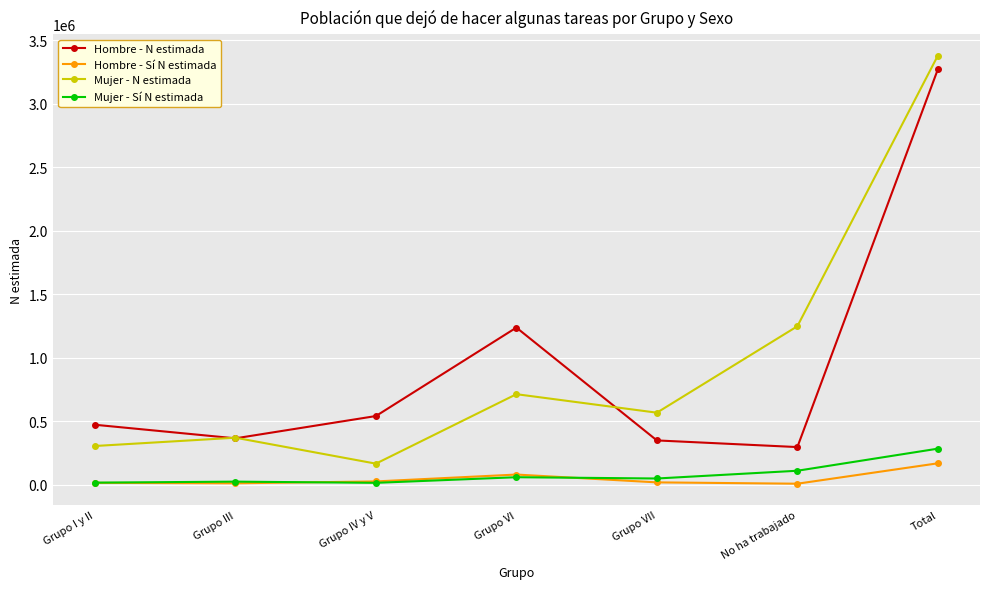

What is the difference between the highest and lowest values at Grupo III?

358709